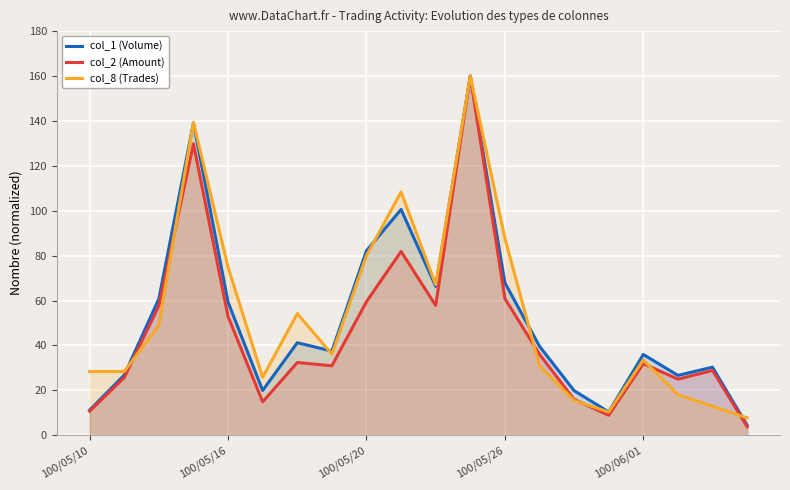

What is the value of the col_1 (Volume) point at the 2nd from the left?

26.8